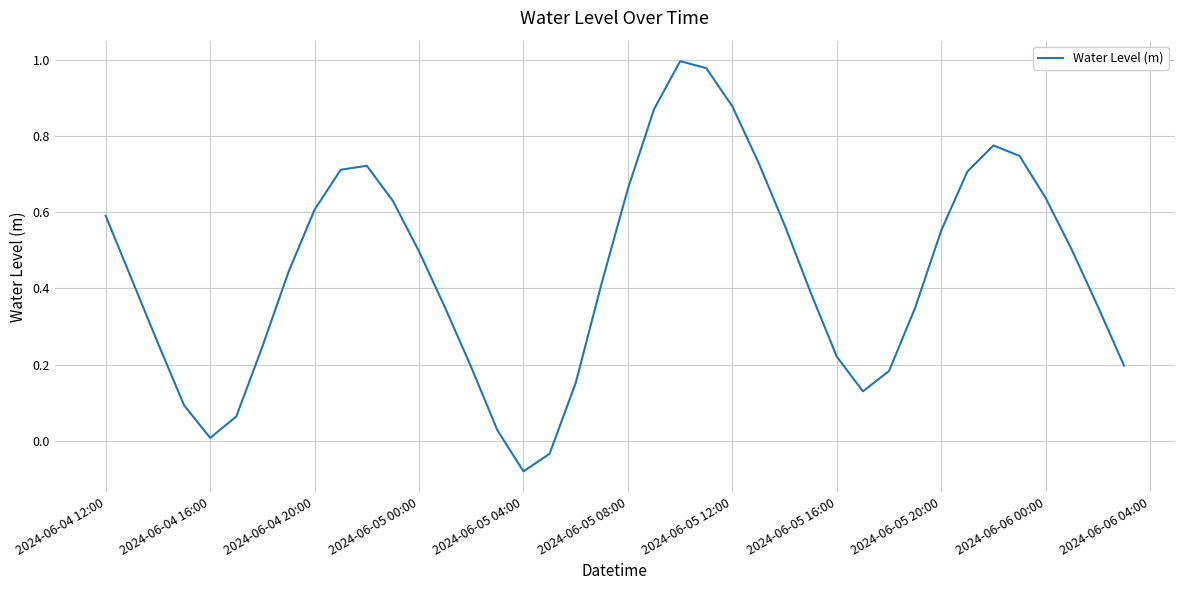

What is the value of the 2nd point from the left?

0.4